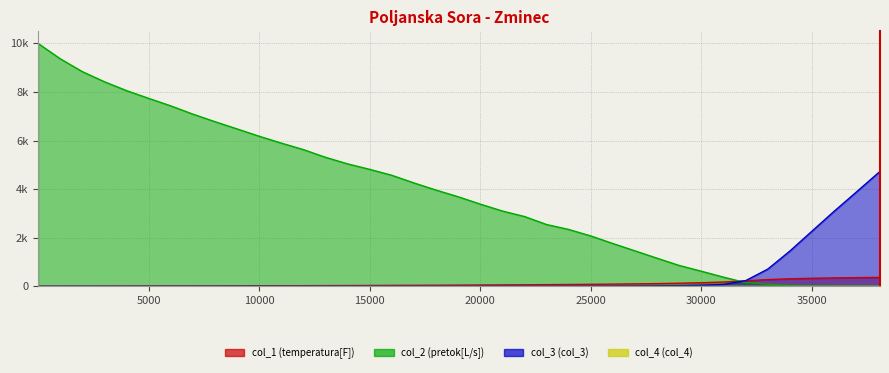

Does the chart display data point markers on the line(s)?

No